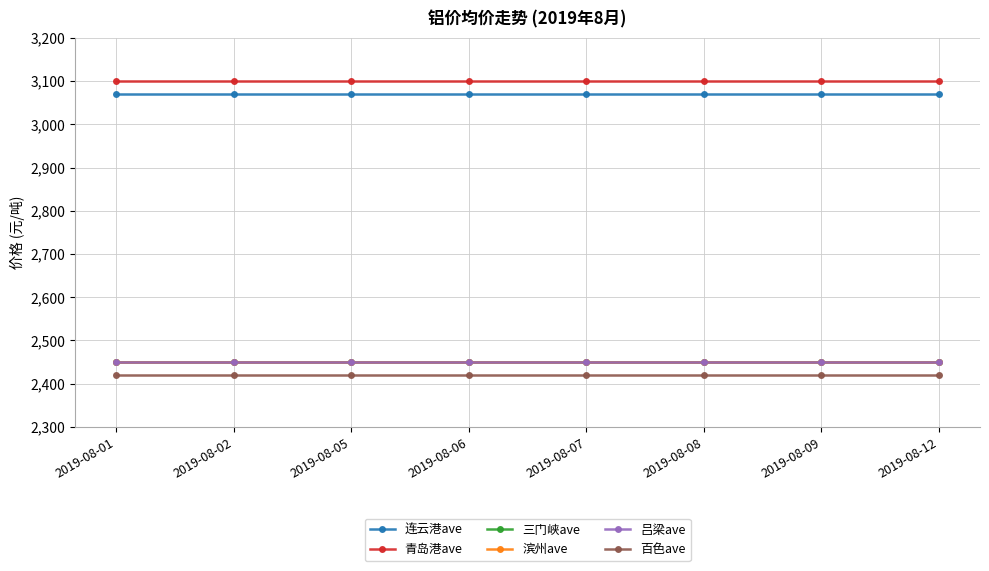

Is the value of 青岛港ave at 2019-08-01 greater than the value of 吕梁ave at 2019-08-06?

Yes